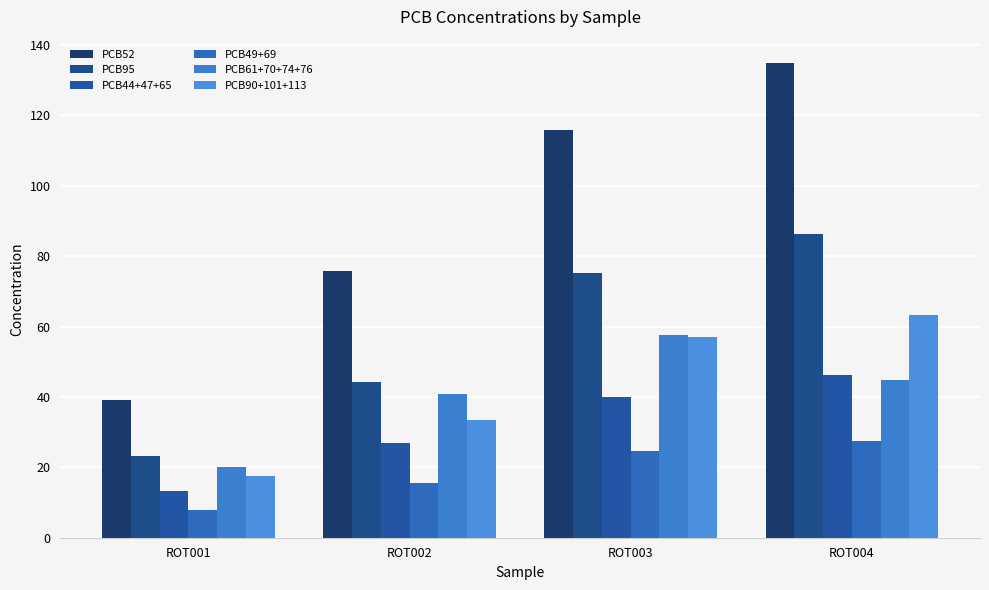

Reading left to right, extract all data points from this chart.

PCB52: 39.2	75.7	115.9	134.8
PCB95: 23.4	44.3	75.3	86.3
PCB44+47+65: 13.2	27.0	40.0	46.3
PCB49+69: 7.8	15.6	24.7	27.6
PCB61+70+74+76: 20.1	40.7	57.6	44.7
PCB90+101+113: 17.7	33.4	57.2	63.3